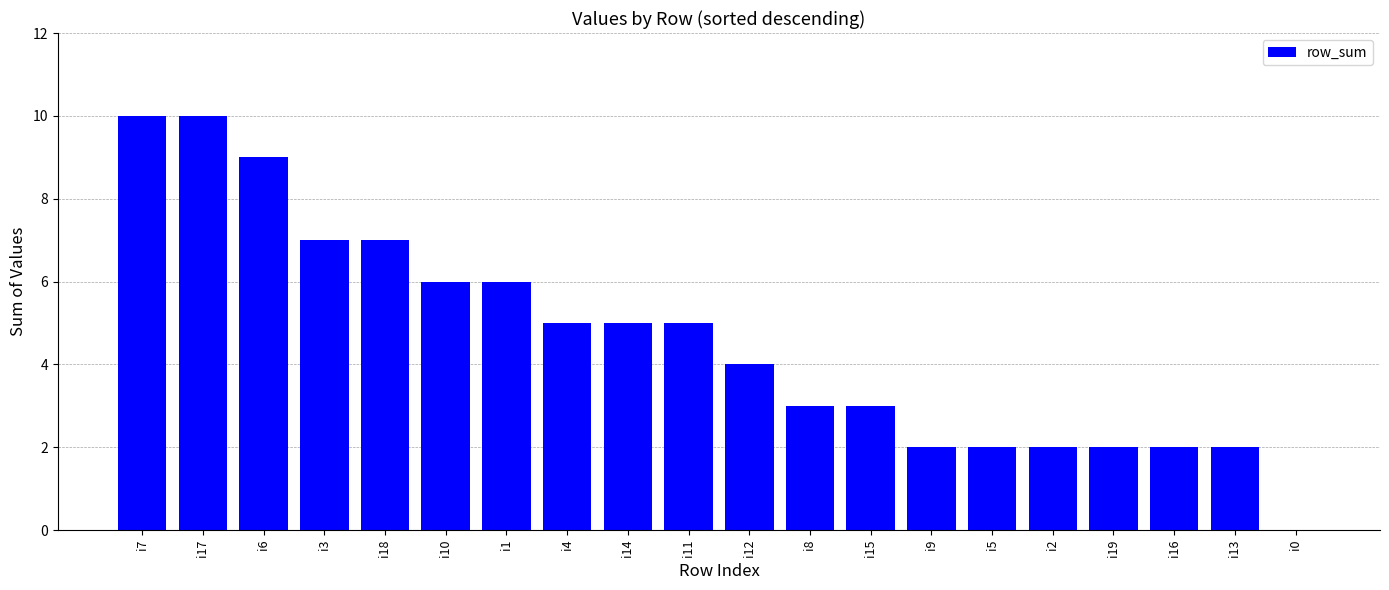

True or false: the data shows 5 at i14.

True